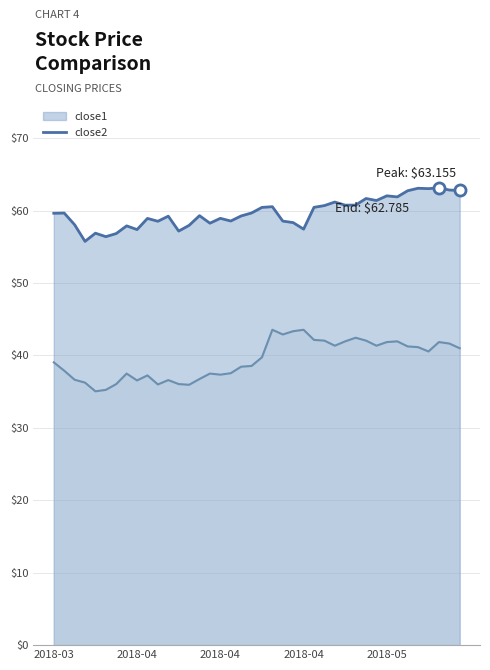

How many lines are shown in the chart?

2